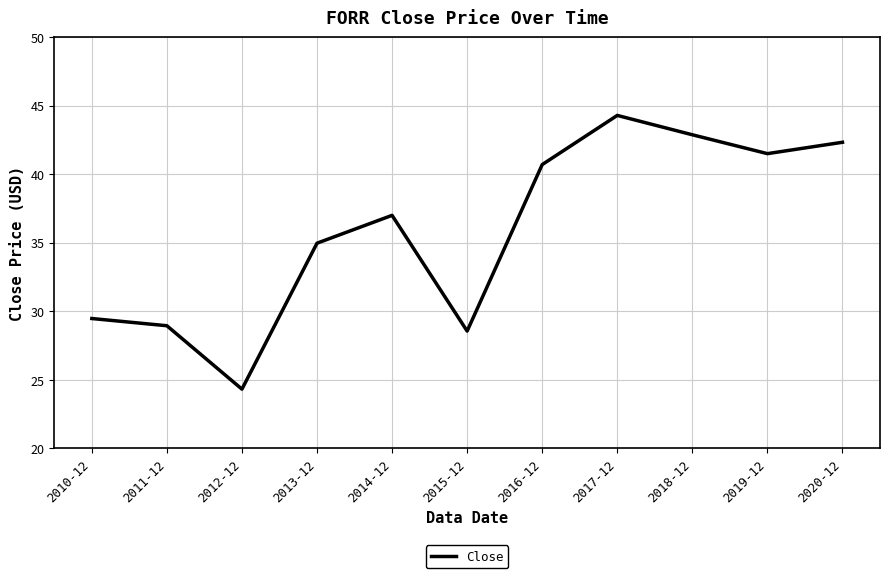

What is the approximate value at 2018-12?

42.9